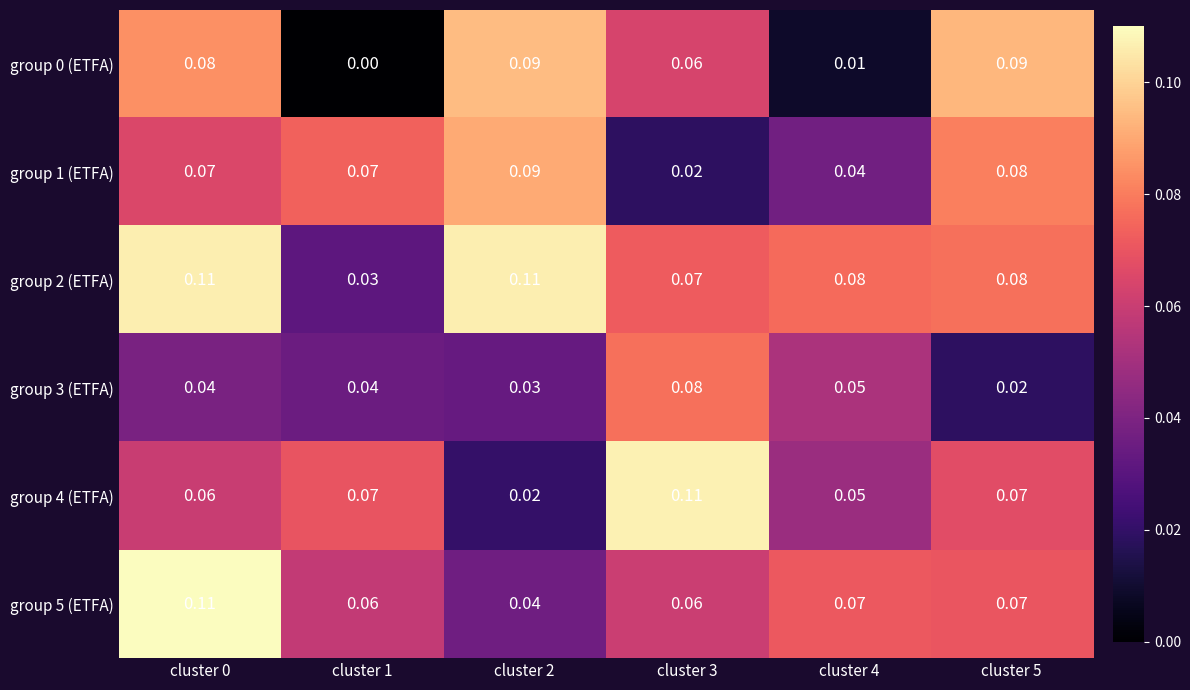

How many distinct data groups are displayed?

6